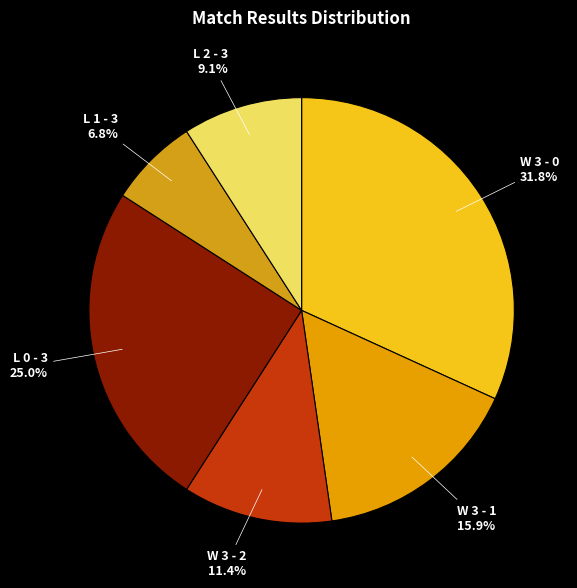

Is it true that L 1 - 3 is 20% of the pie?

False